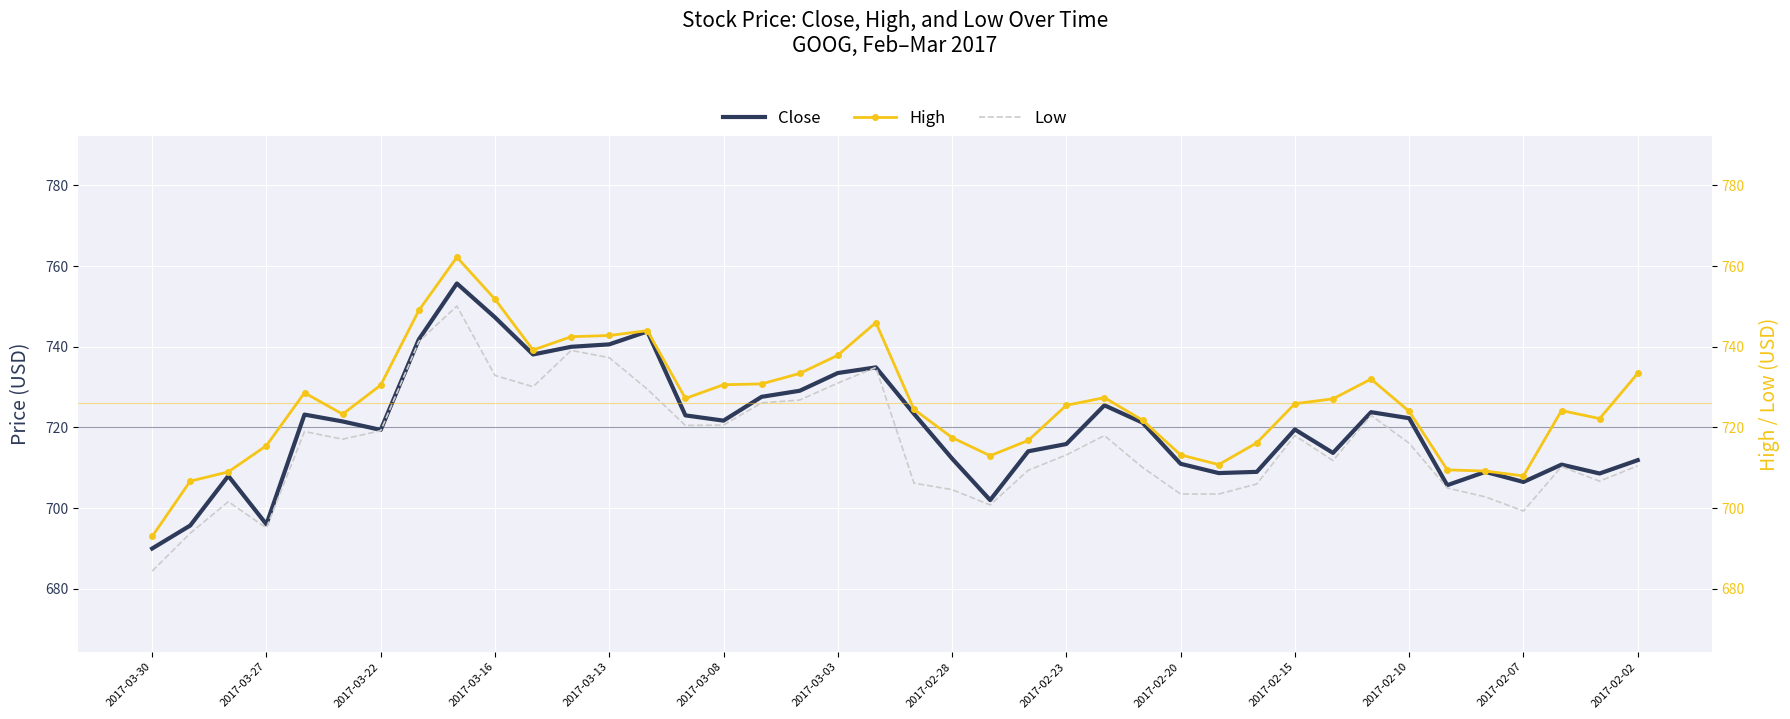

How many lines are shown in the chart?

3